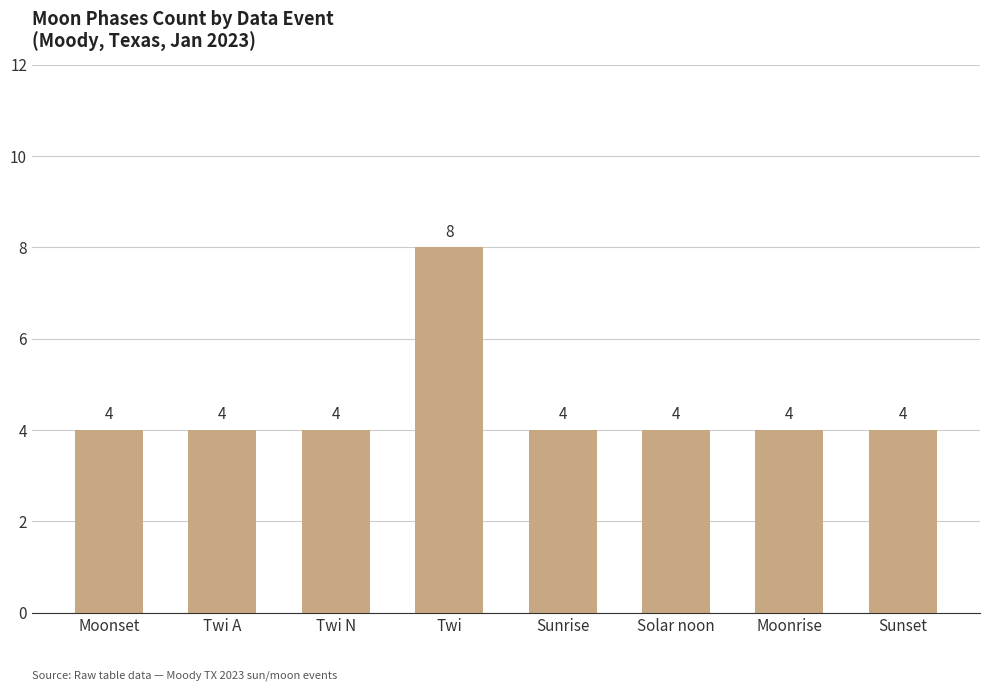

Reading left to right, what are all the values shown in this chart?

Moonset=4	Twi A=4	Twi N=4	Twi=8	Sunrise=4	Solar noon=4	Moonrise=4	Sunset=4